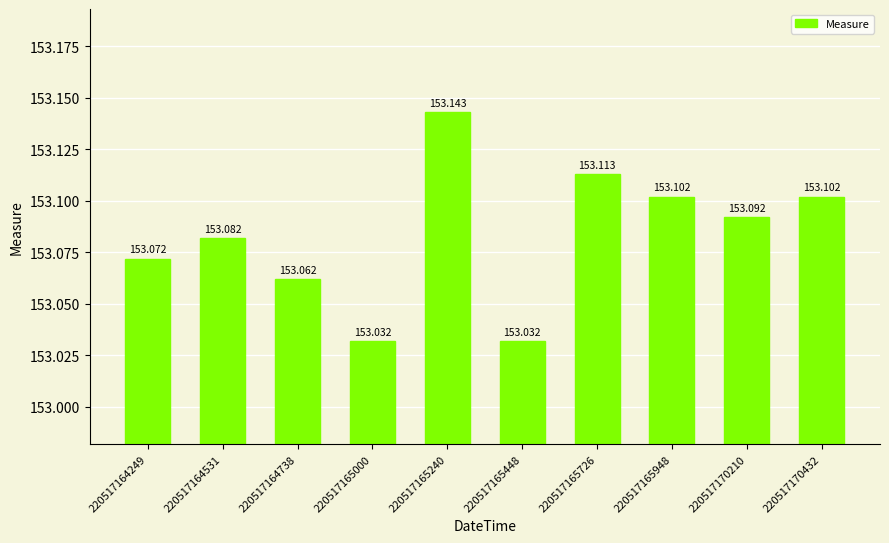

Which has a higher value, 220517165726 or 220517164531?

220517165726